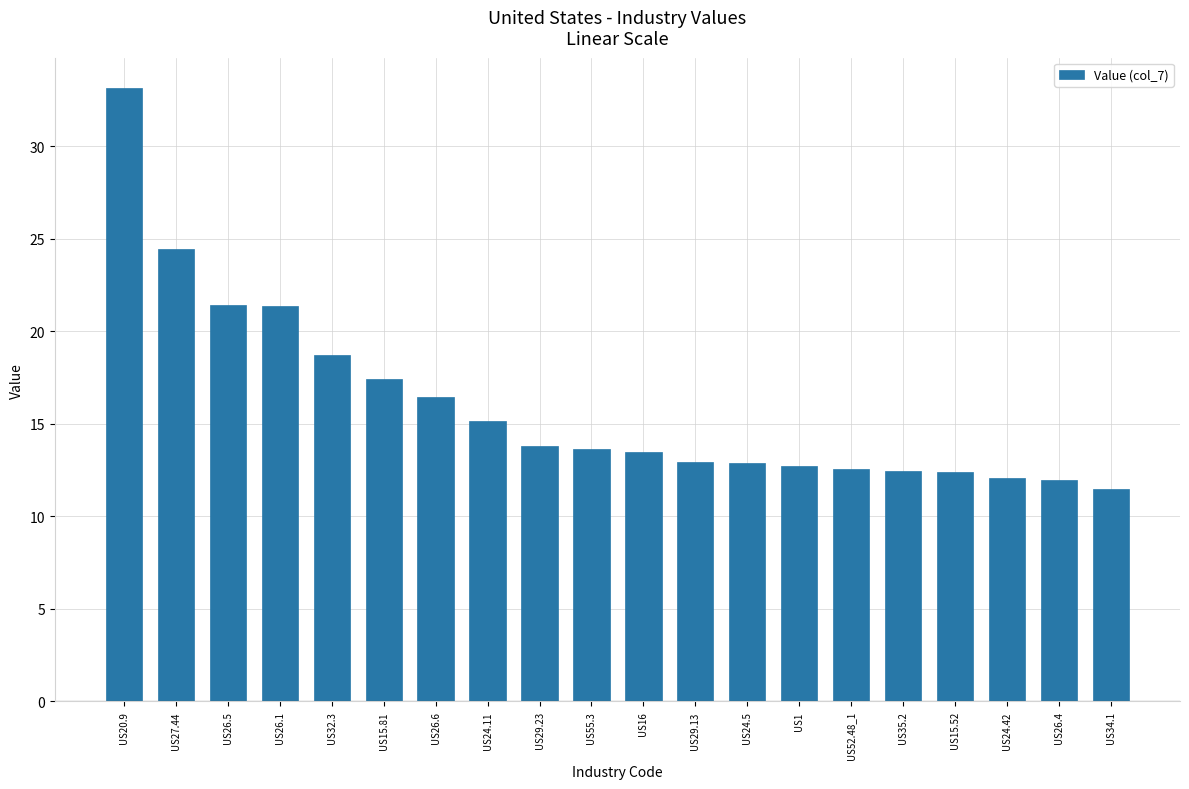

The value at US34.1 is 11.5. True or false?

True